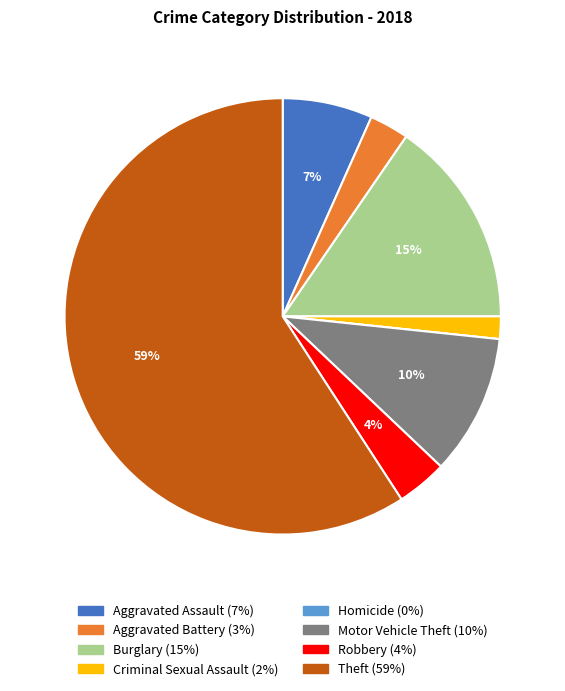

To the nearest percent, what percentage of the pie is Motor Vehicle Theft?

10%